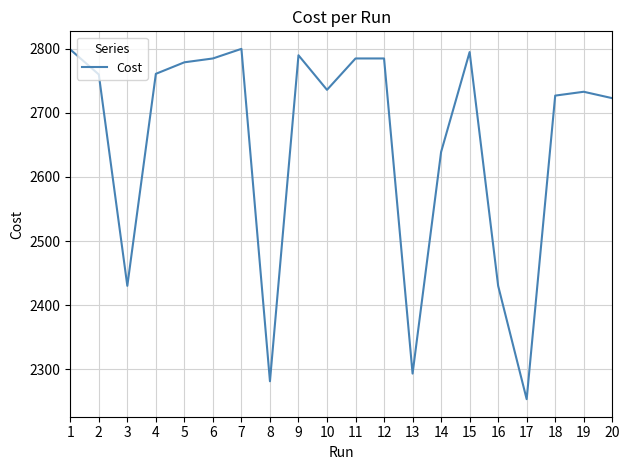

What is the maximum value shown in the chart?

2800